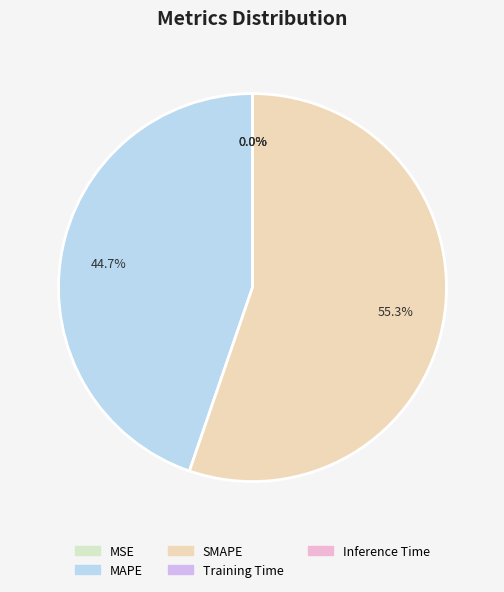

Which slice is the largest?

SMAPE